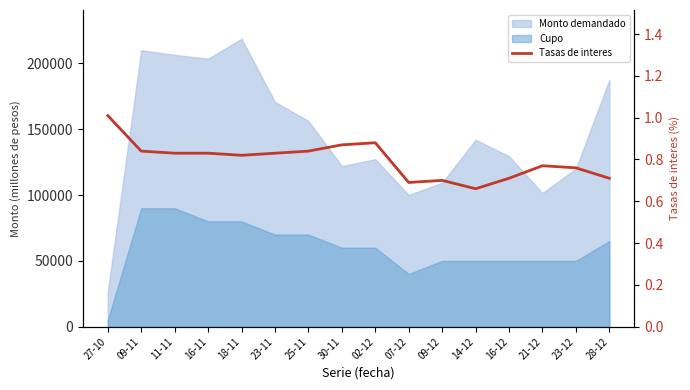

What is the sum of all values?

12.8